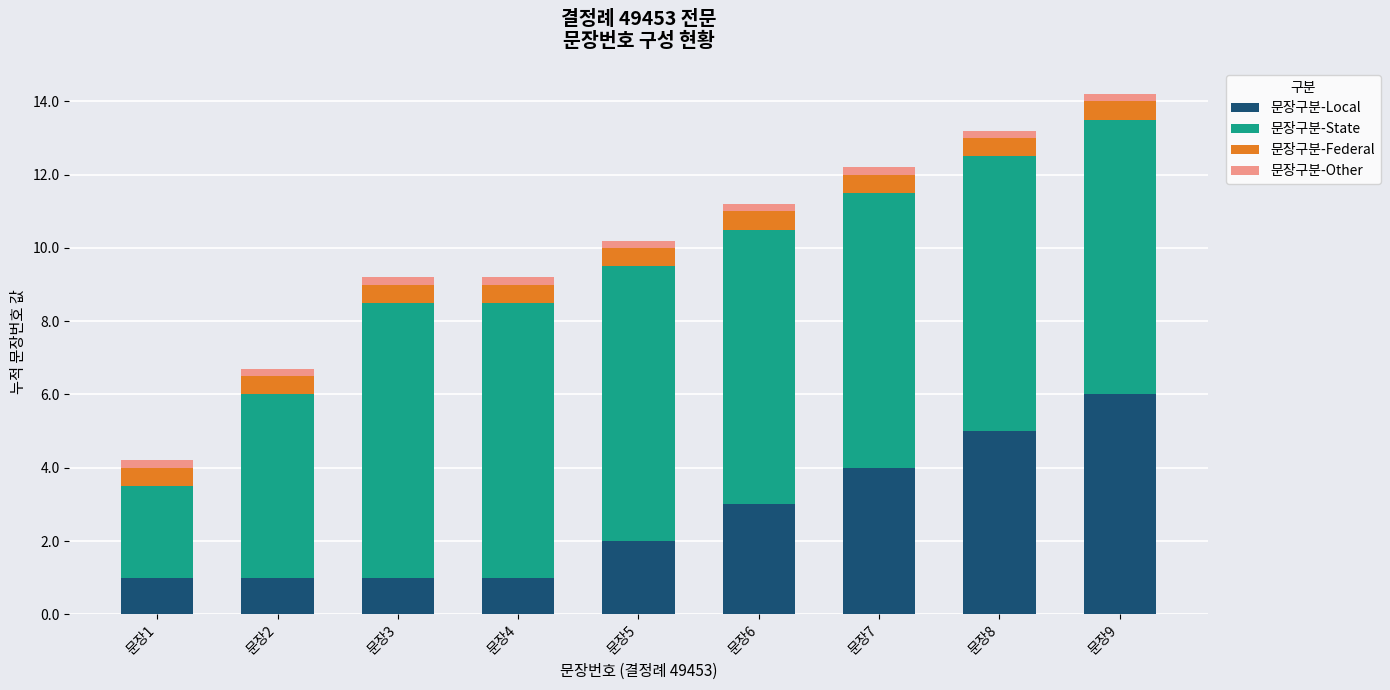

Is it true that 문장구분-Local equals 1.0 at 문장2?

True